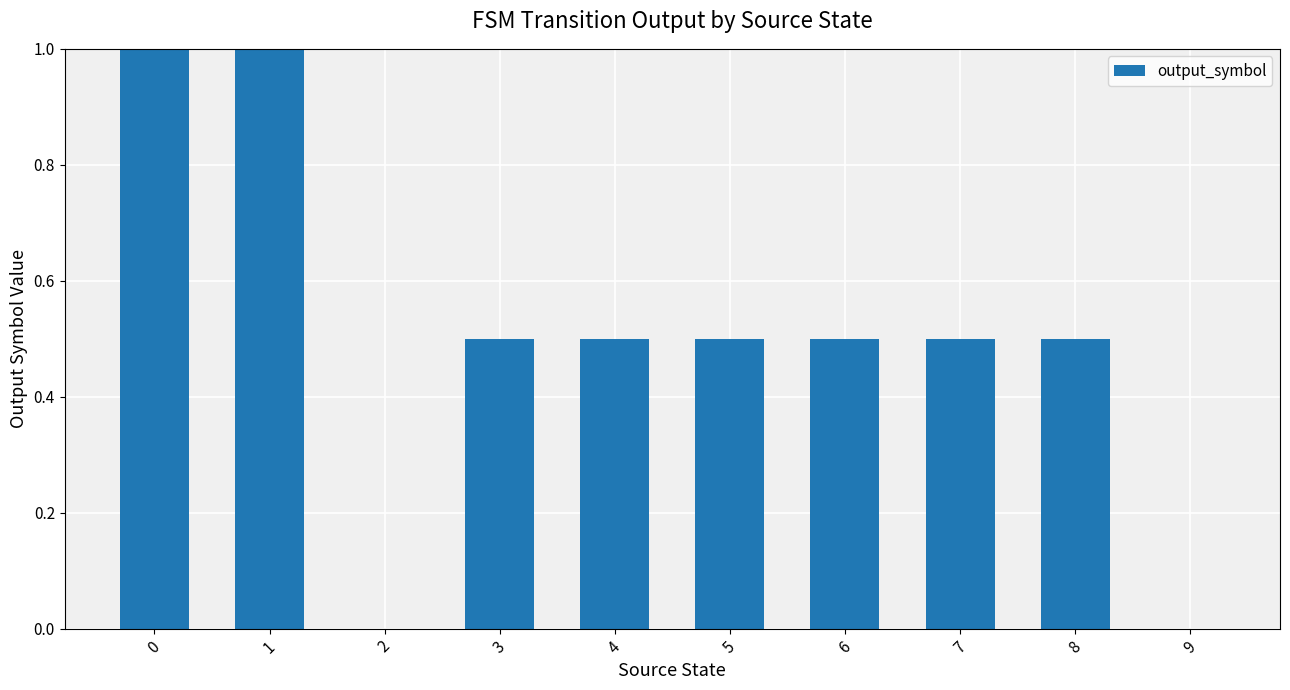

What is the sum of all values?

5.0